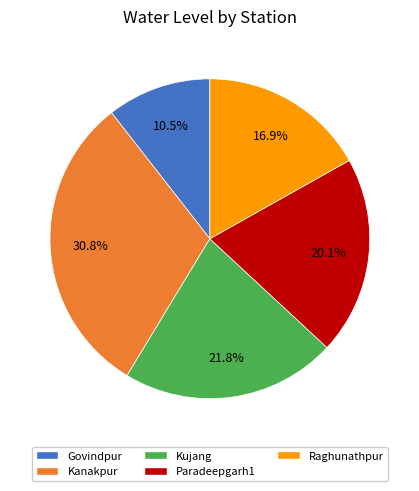

Count the number of slices in the pie.

5